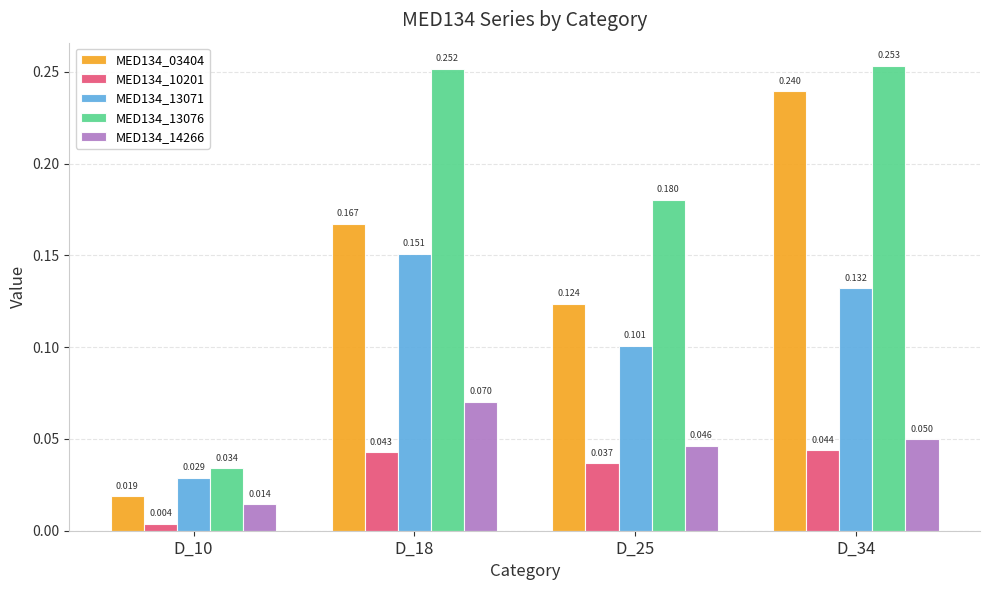

What is the total value across all series at D_25?

0.5